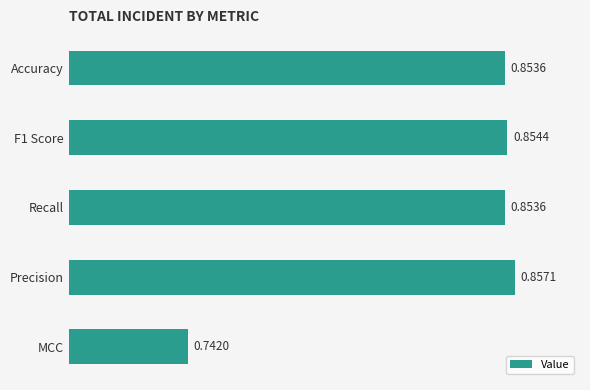

What is the average value?

0.8